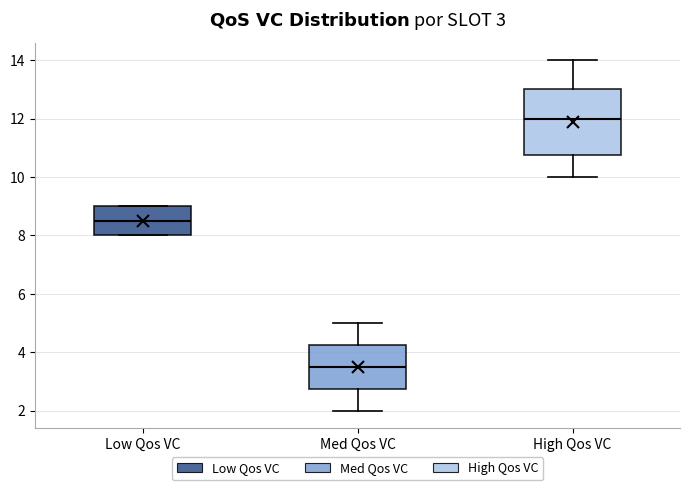

Which box has the highest median line?

High Qos VC